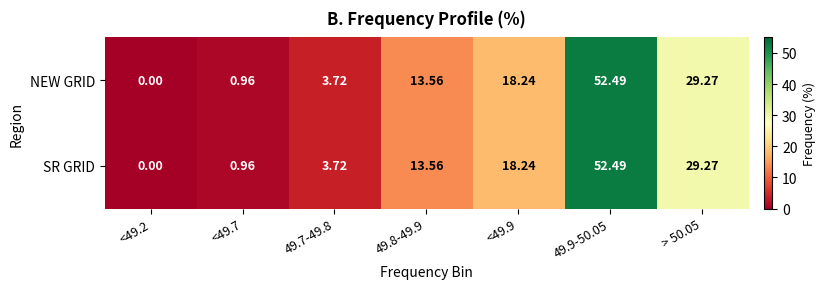

Is the value of SR GRID at 49.7-49.8 greater than the value of NEW GRID at <49.7?

Yes